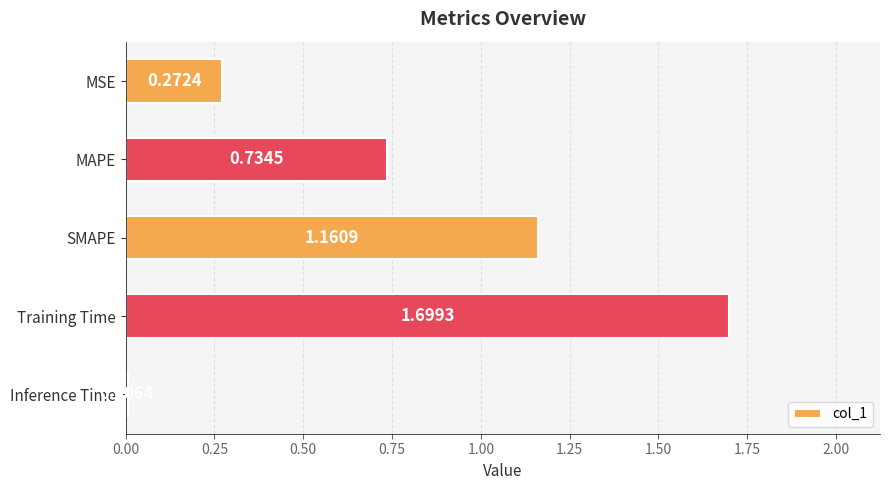

Are the bars horizontal?

Yes